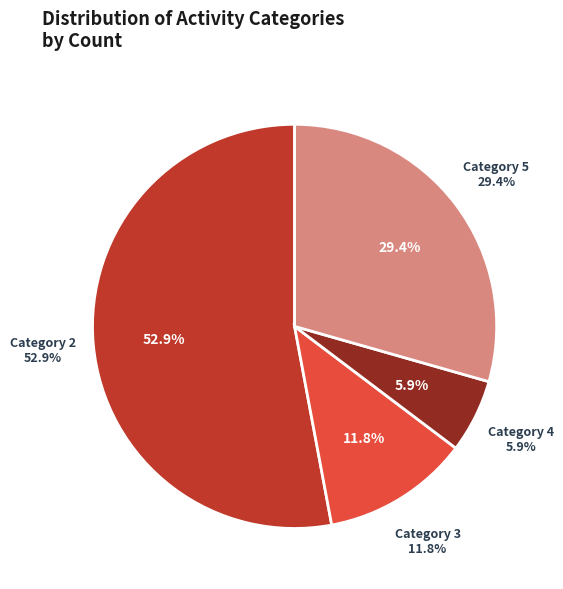

Is it true that 2 is 53% of the pie?

True